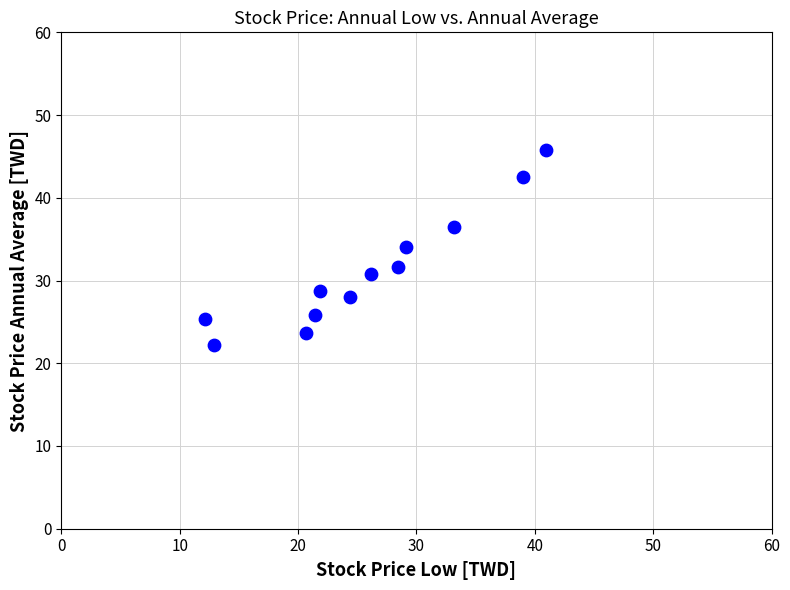

What is the range of Y values (max minus min)?

23.6